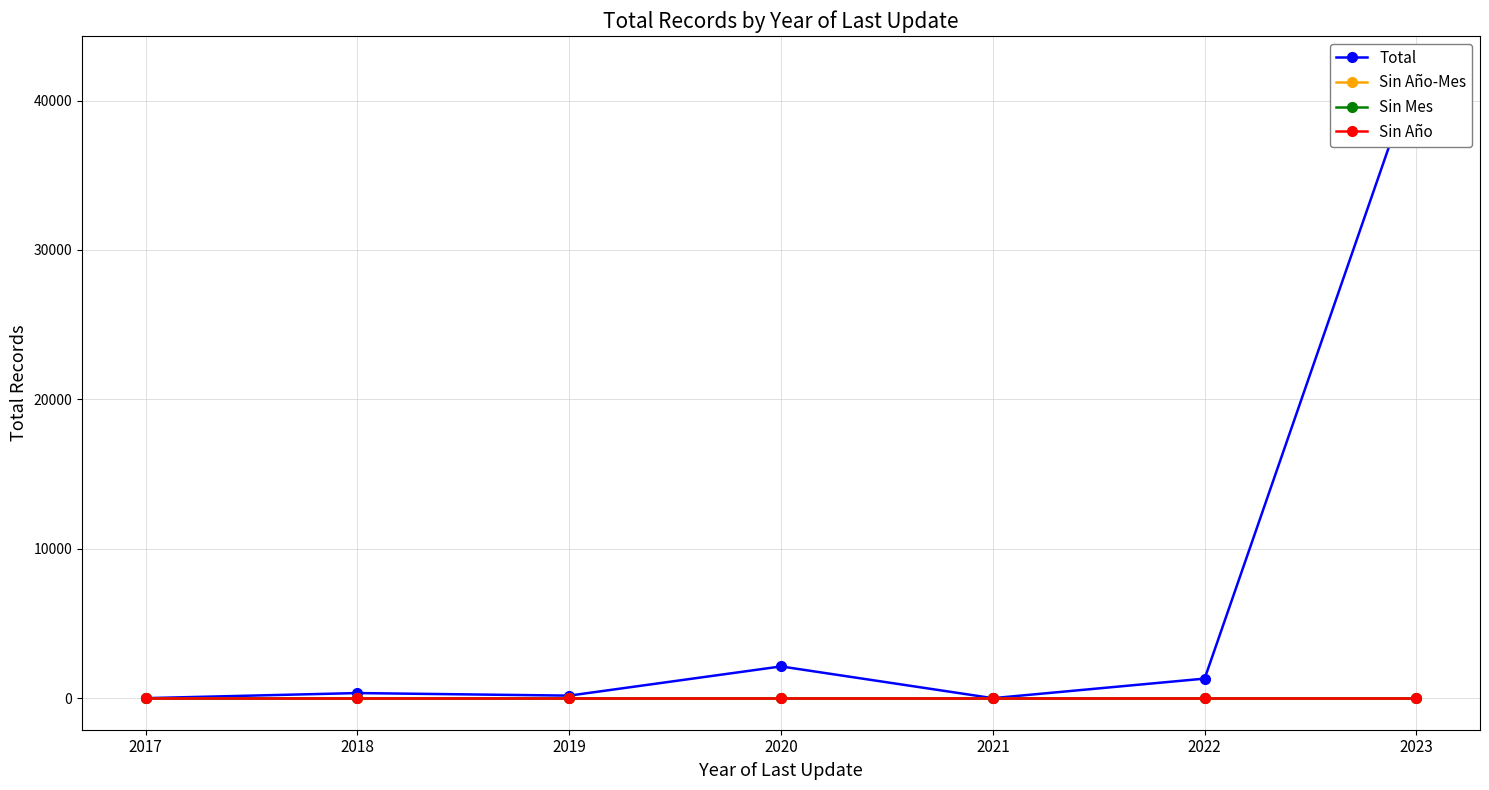

How many lines are shown in the chart?

4